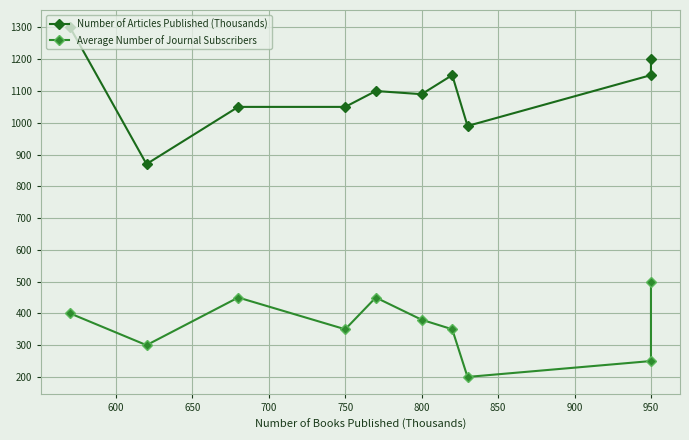

True or false: Average Number of Journal Subscribers and Number of Articles Published (Thousands) cross at least once.

False